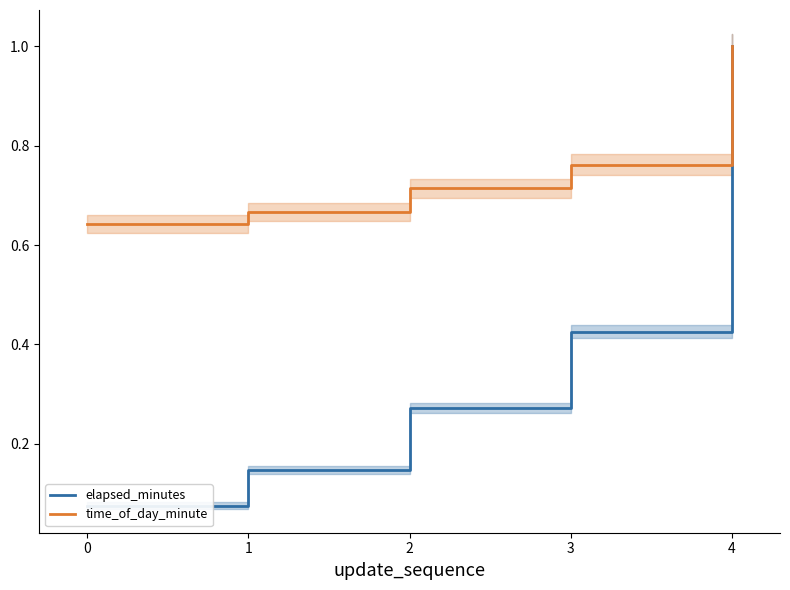

Reading right to left, transcribe all the data shown in this chart.

elapsed_minutes: 1.0	0.4	0.3	0.1	0.1
time_of_day_minute: 1.0	0.8	0.7	0.7	0.6